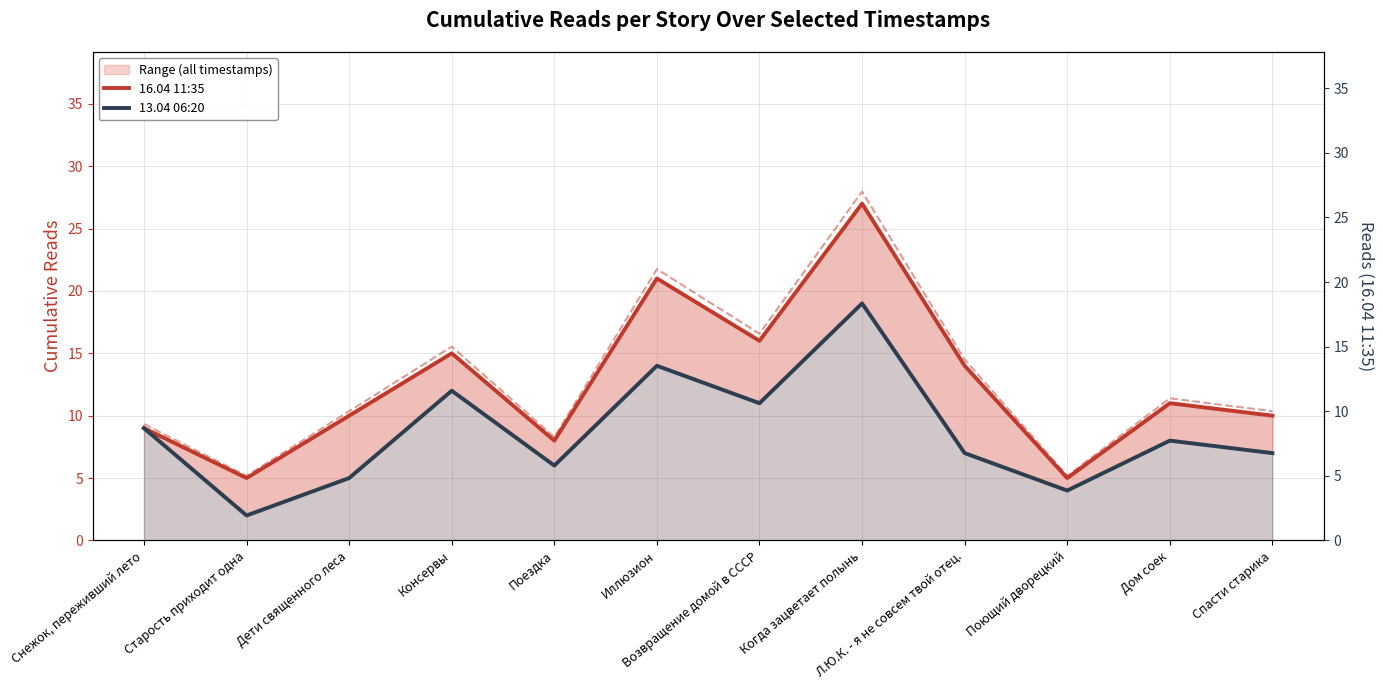

Where is the first local minimum for 16.04 11:35?

Старость приходит одна